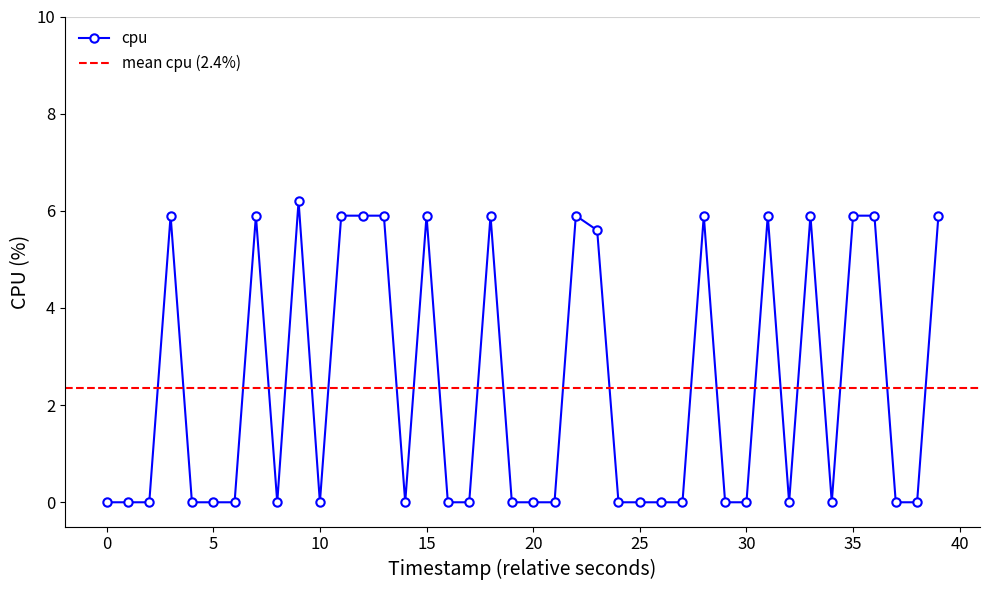

What is the sum of all values?

94.4